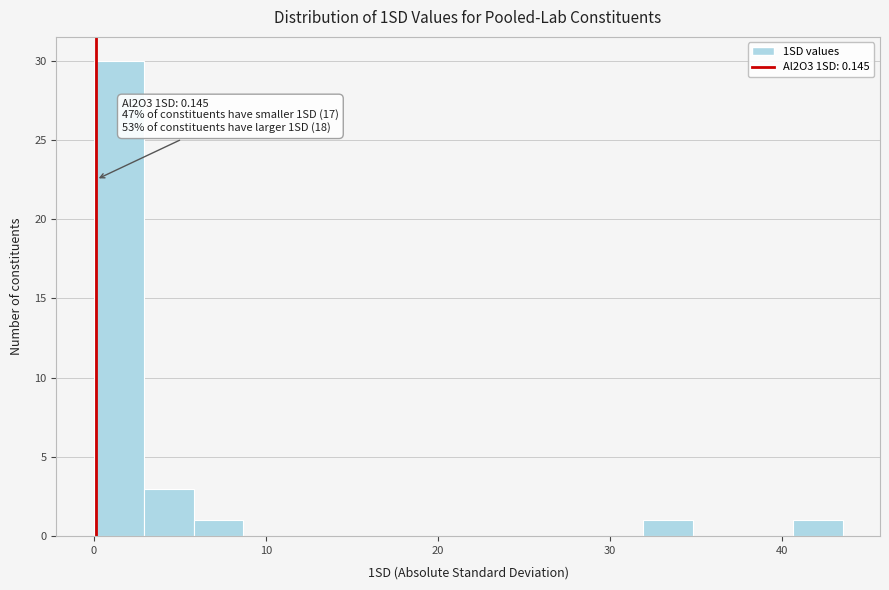

Read against the x-axis, roughly where is the centre of the tallest bar?

1